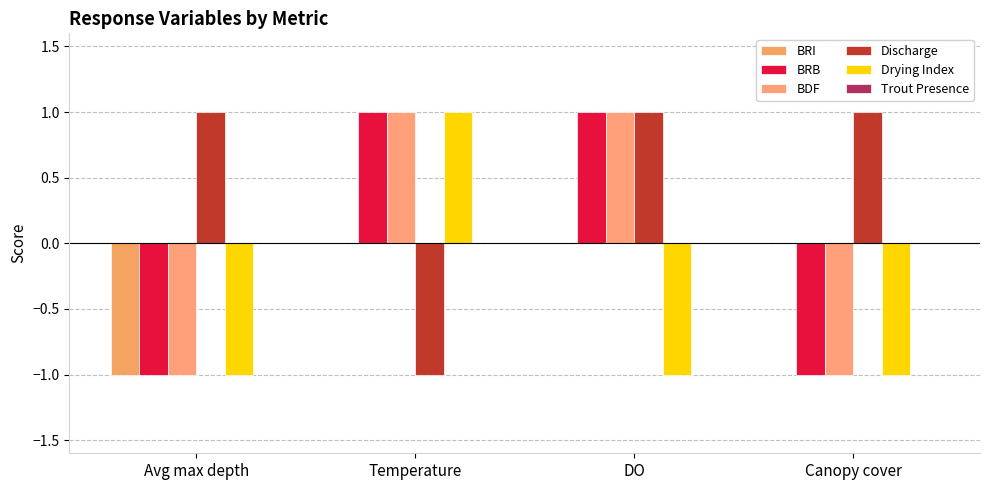

True or false: Discharge has a value of 1 at DO.

True